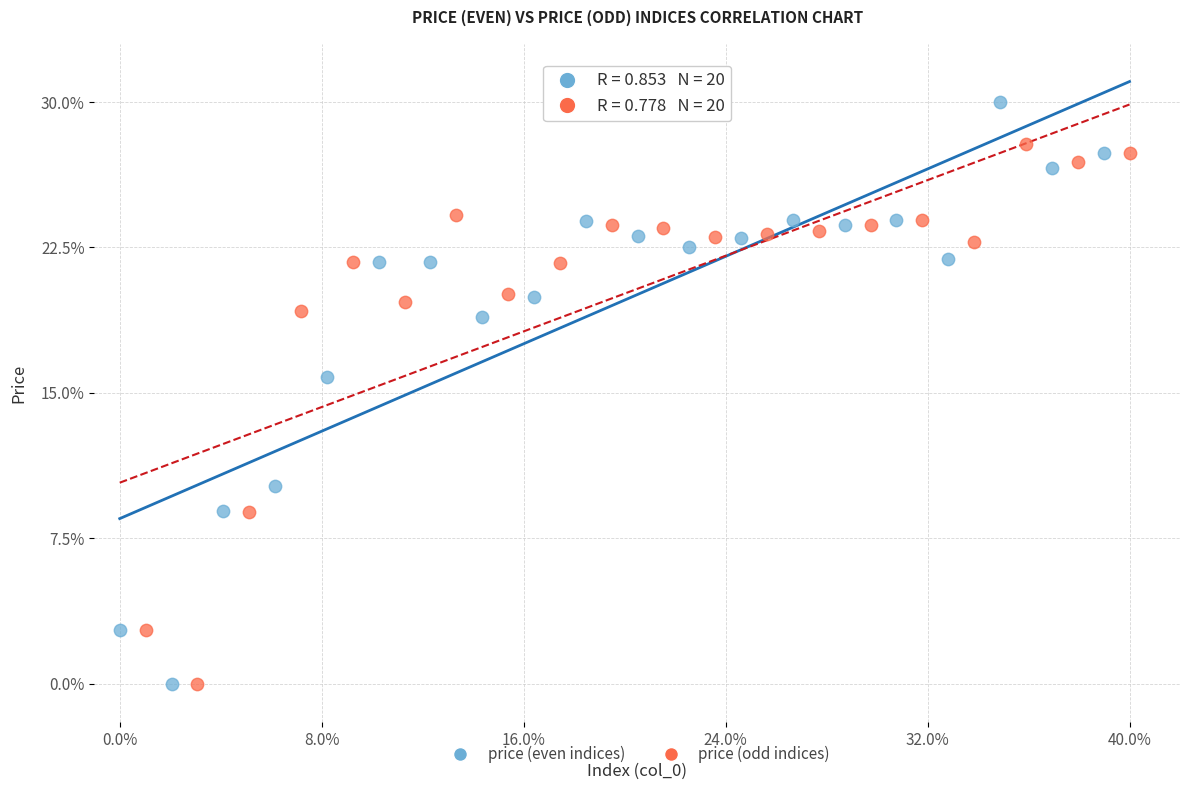

What are all the series names shown in the legend?

price (even indices), price (odd indices)